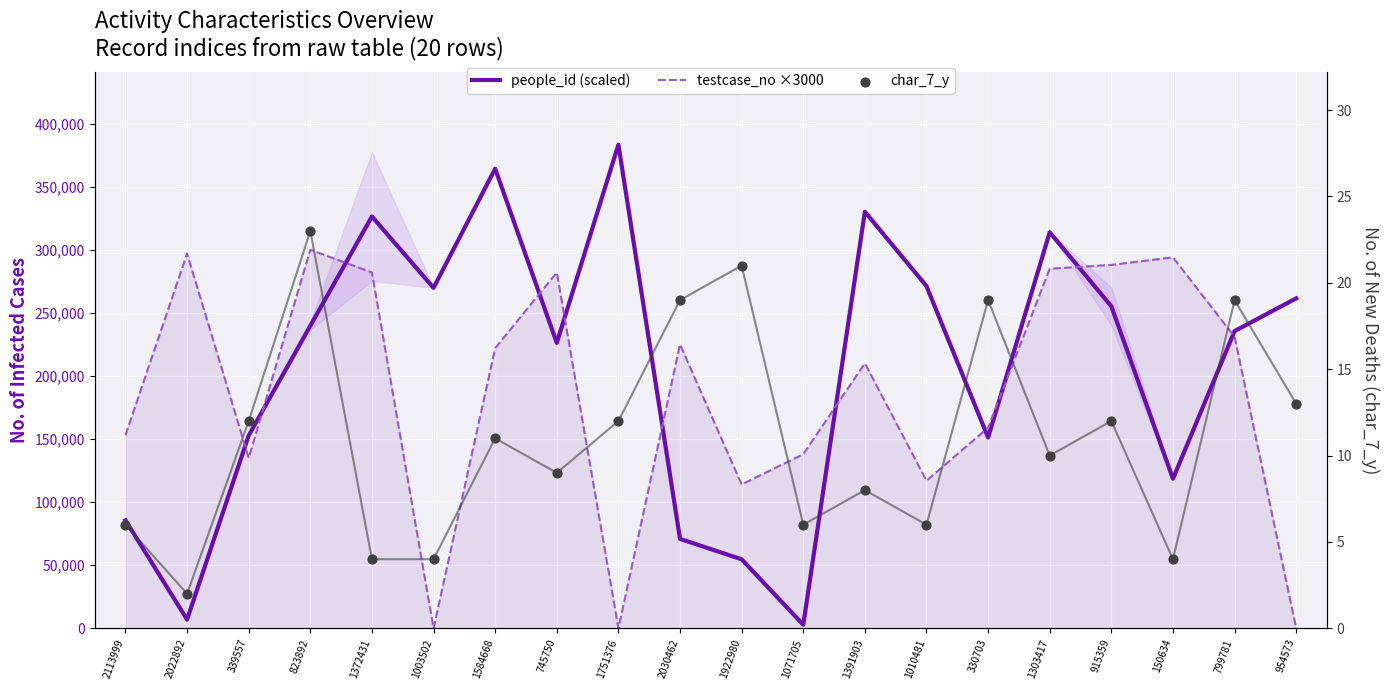

Is the value of testcase_no ×3000 at 1372431 greater than the value of people_id (scaled) at 954573?

Yes